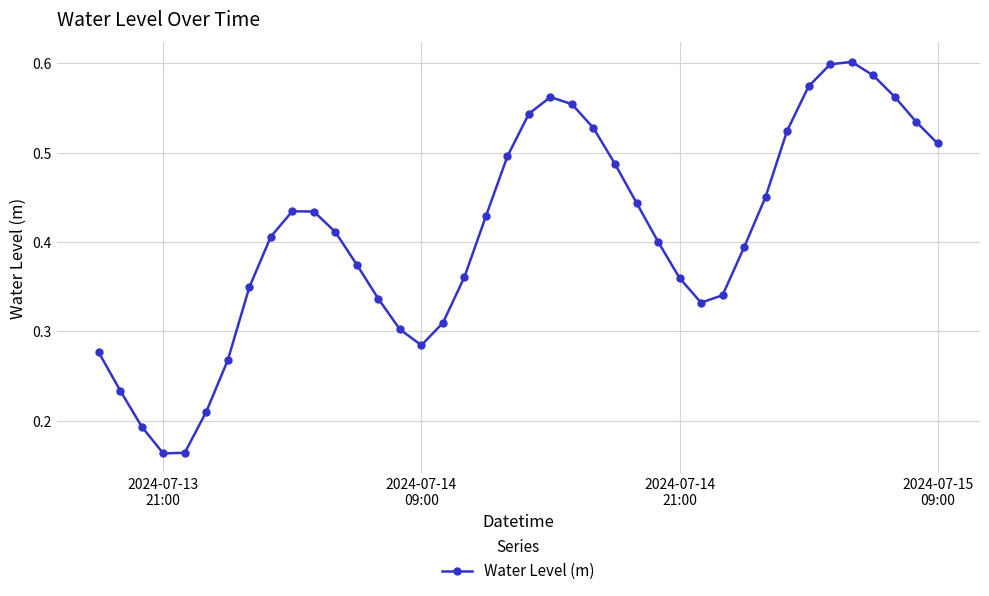

True or false: the data has more than 2 interior local peaks.

True